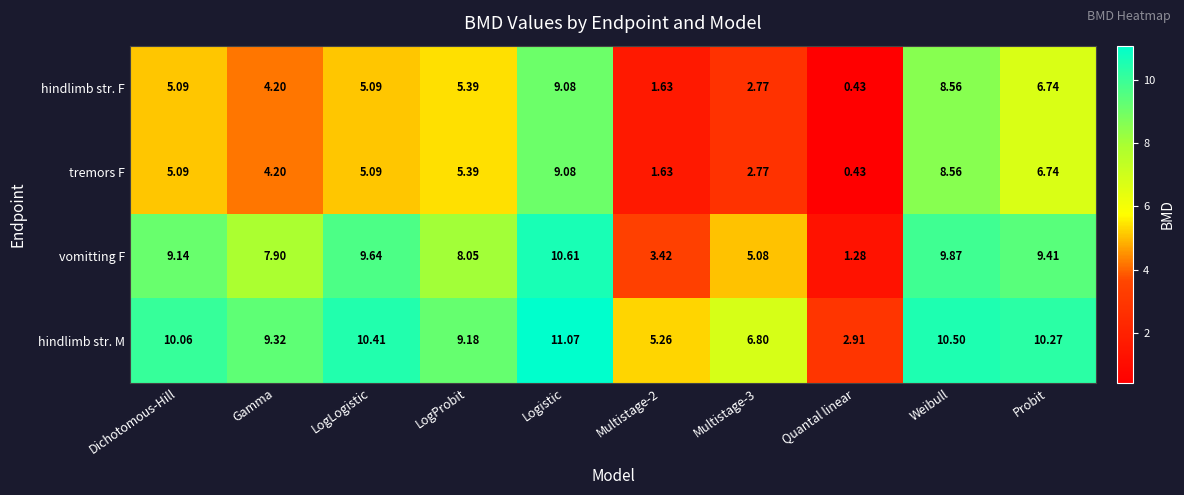

Is the value of hindlimb str. M at Multistage-2 greater than the value of hindlimb str. F at Multistage-3?

Yes